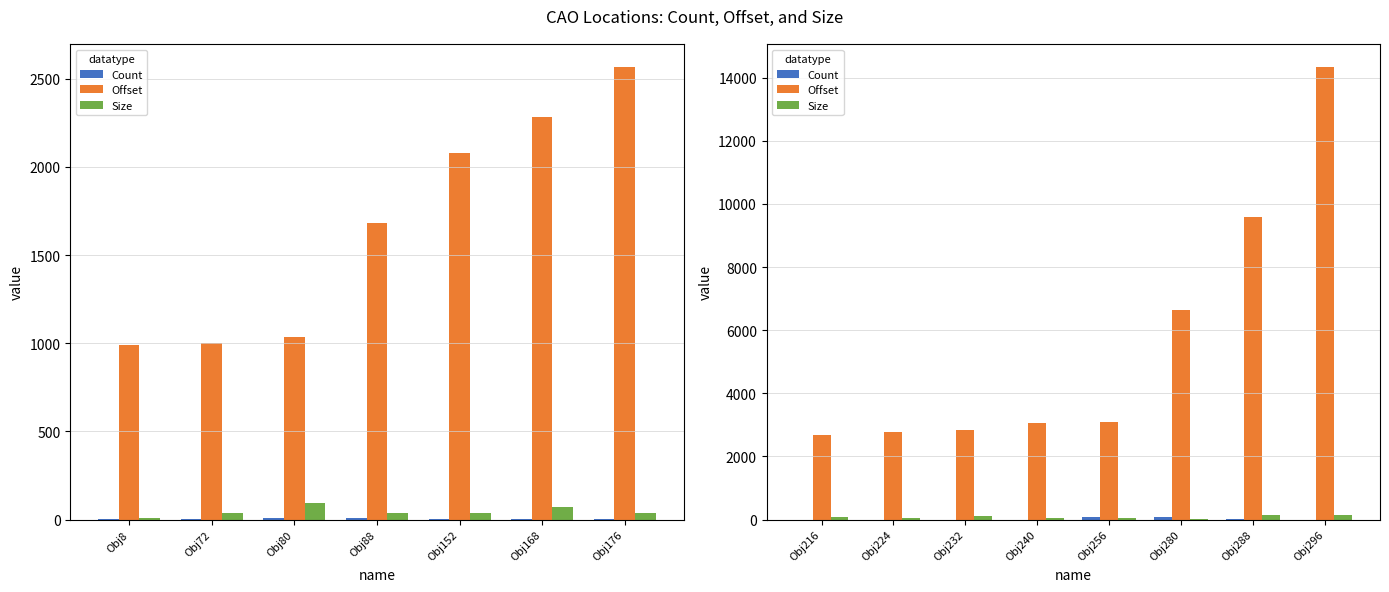

What are all the series names shown in the legend?

Count, Offset, Size